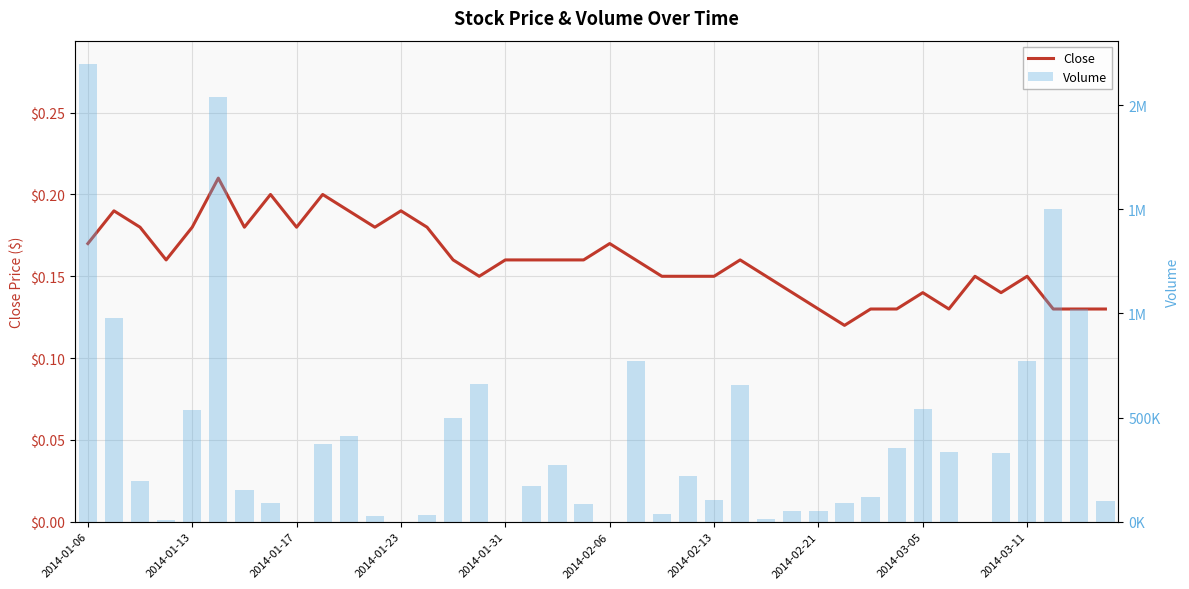

Which series has the largest total across all categories?

Volume